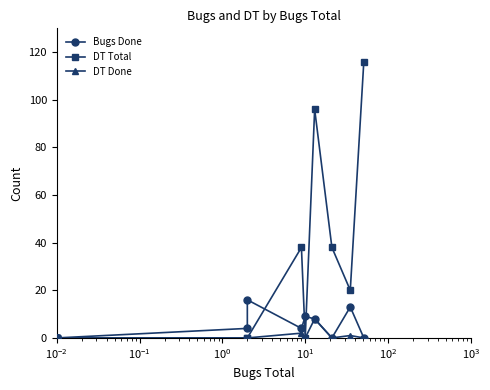

How many interior local valleys does the DT Total series have?

2